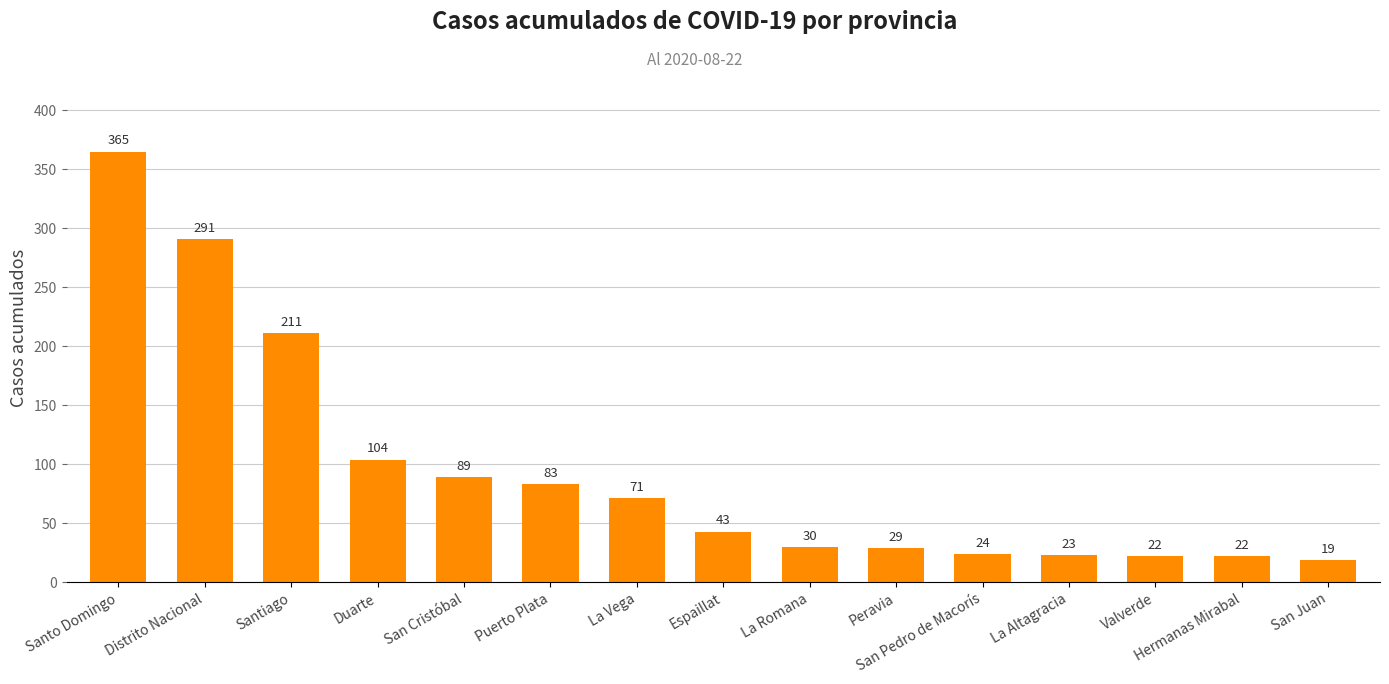

Does the chart contain stacked bars?

No